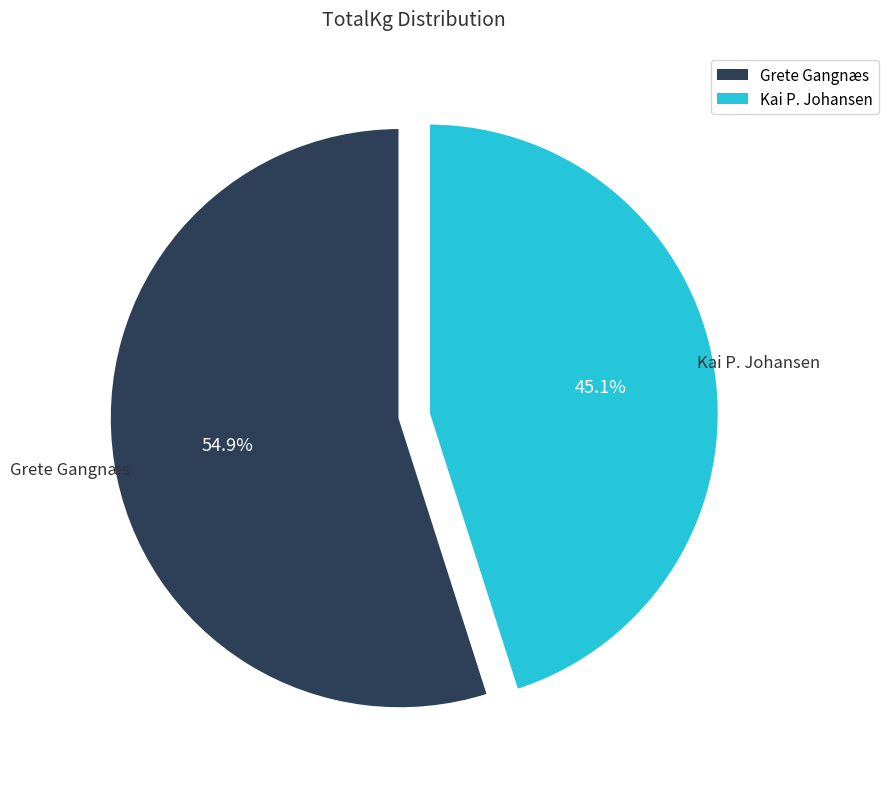

Approximately how many times larger is the value at Grete Gangnæs compared to Kai P. Johansen?

1.2